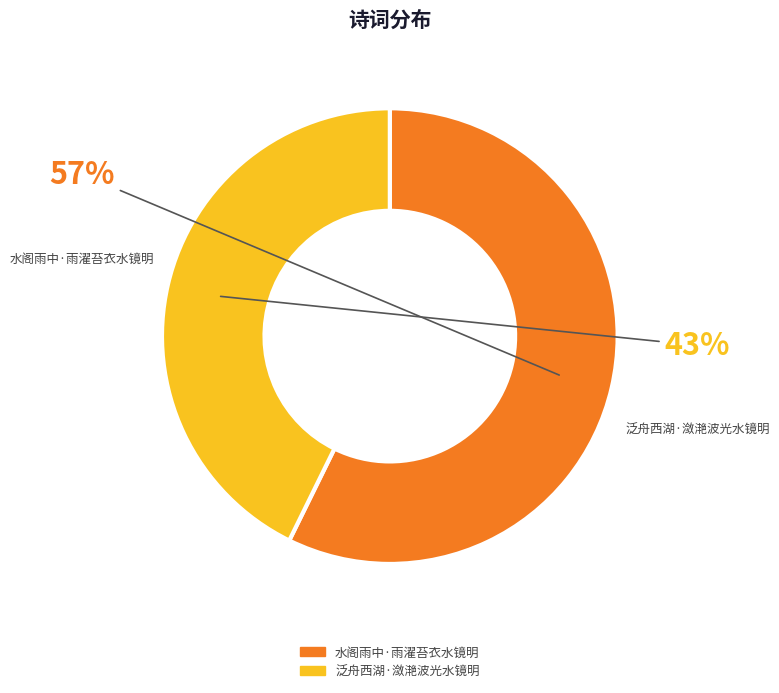

The 水阁雨中·雨濯苔衣水镜明 slice represents 57% of the pie. True or false?

True